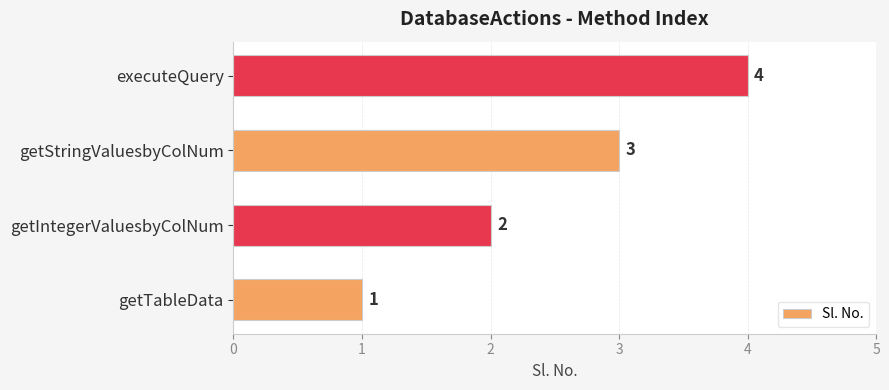

True or false: the data shows 4 at getStringValuesbyColNum.

False